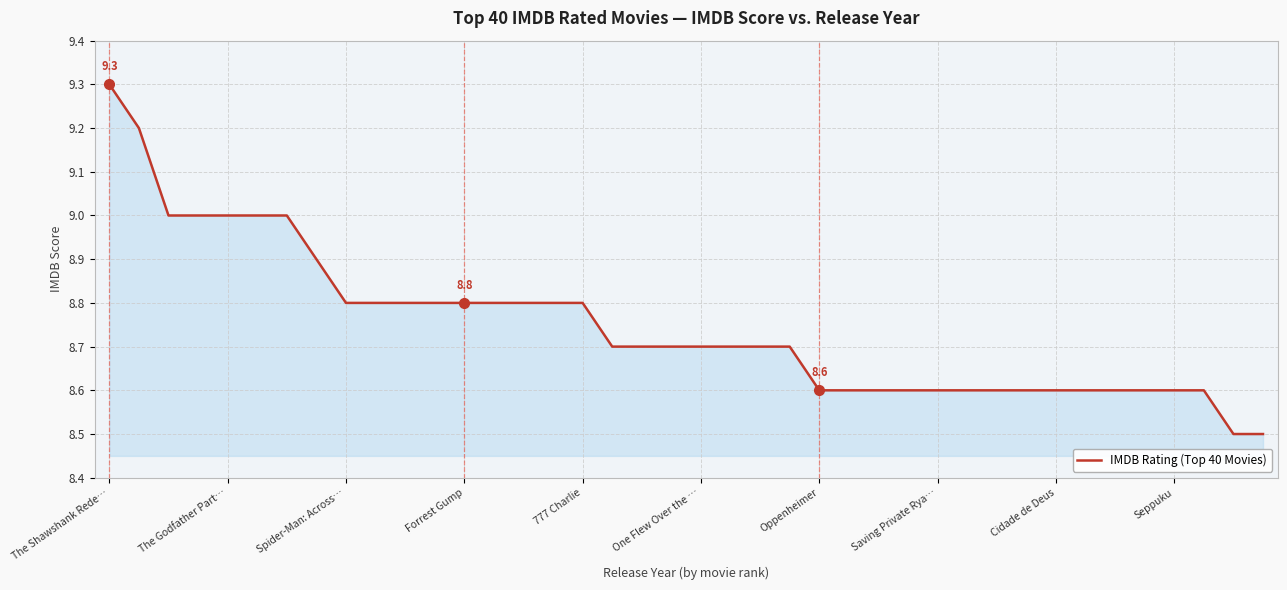

What is the difference between the maximum and minimum values?

0.8